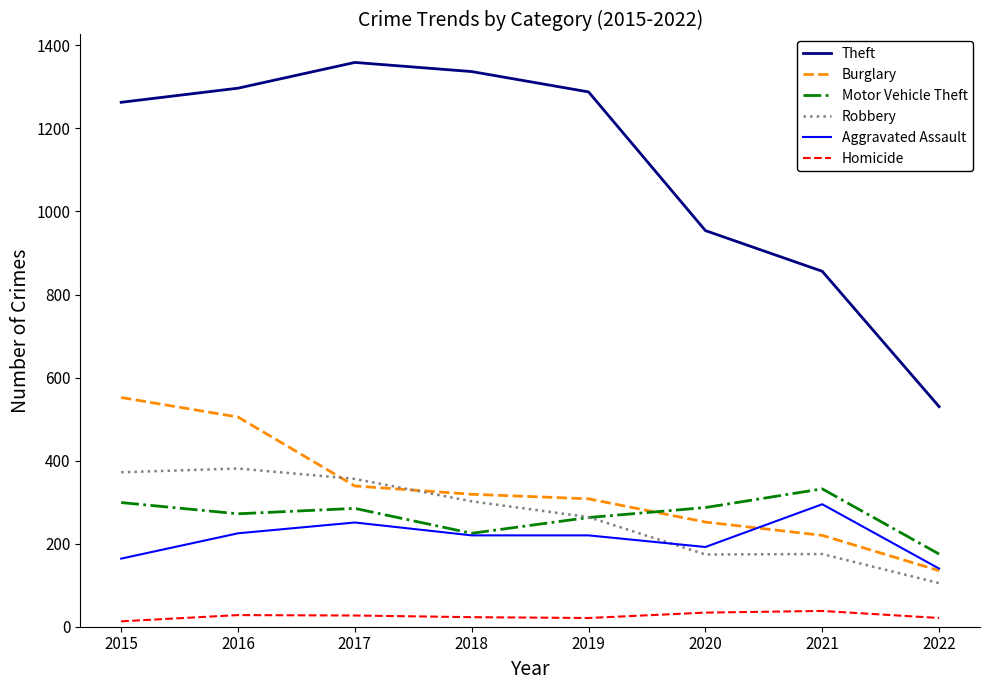

What is the difference between the maximum and minimum values in the Motor Vehicle Theft series?

157